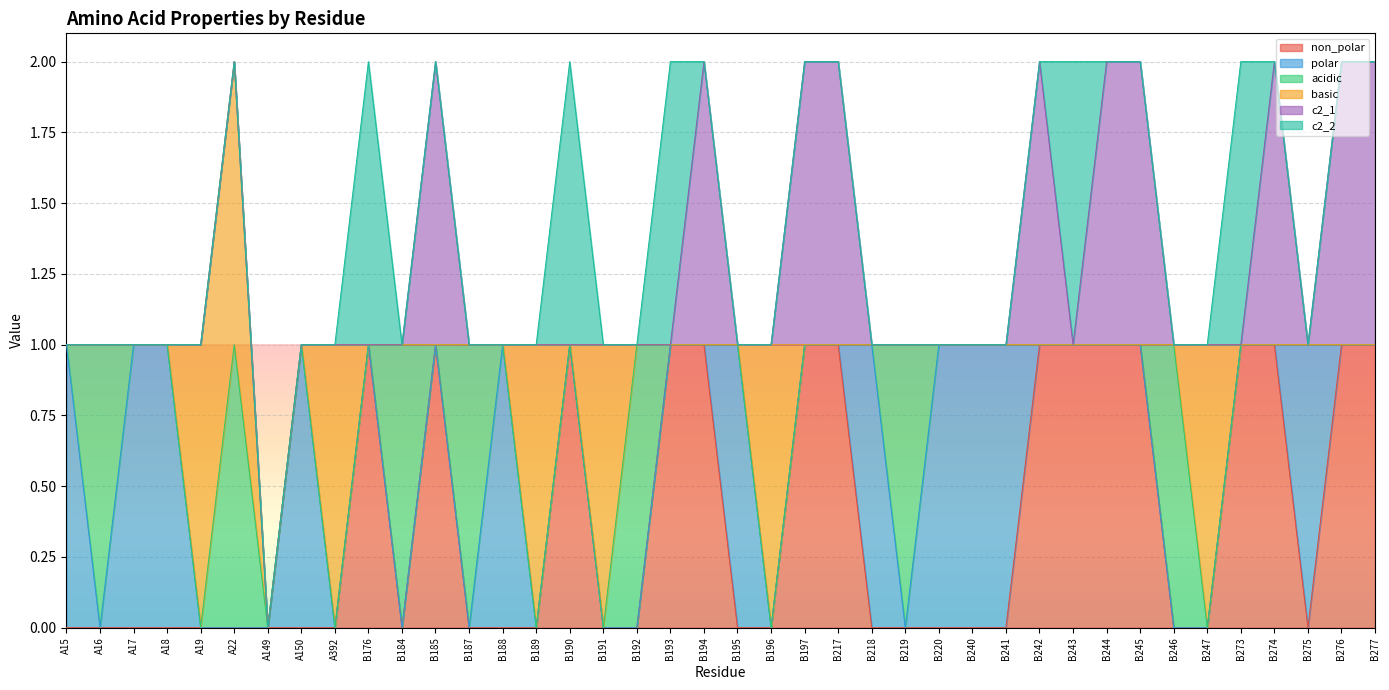

True or false: basic has a value of 1 at A22.

True